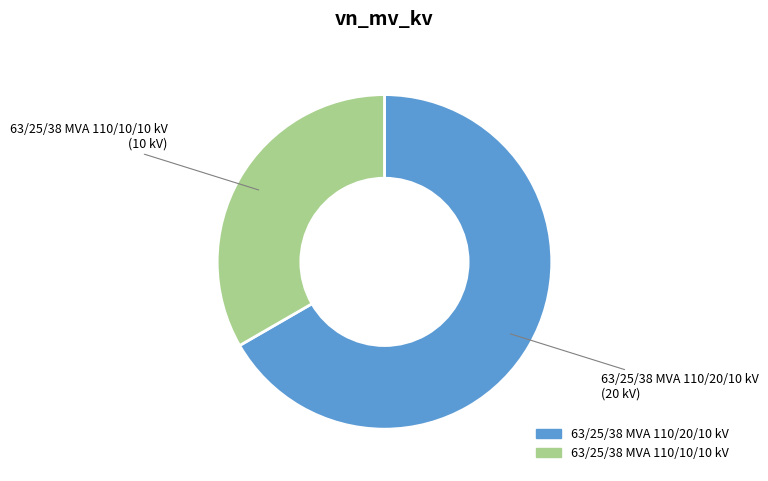

How many slices are in this pie chart?

2